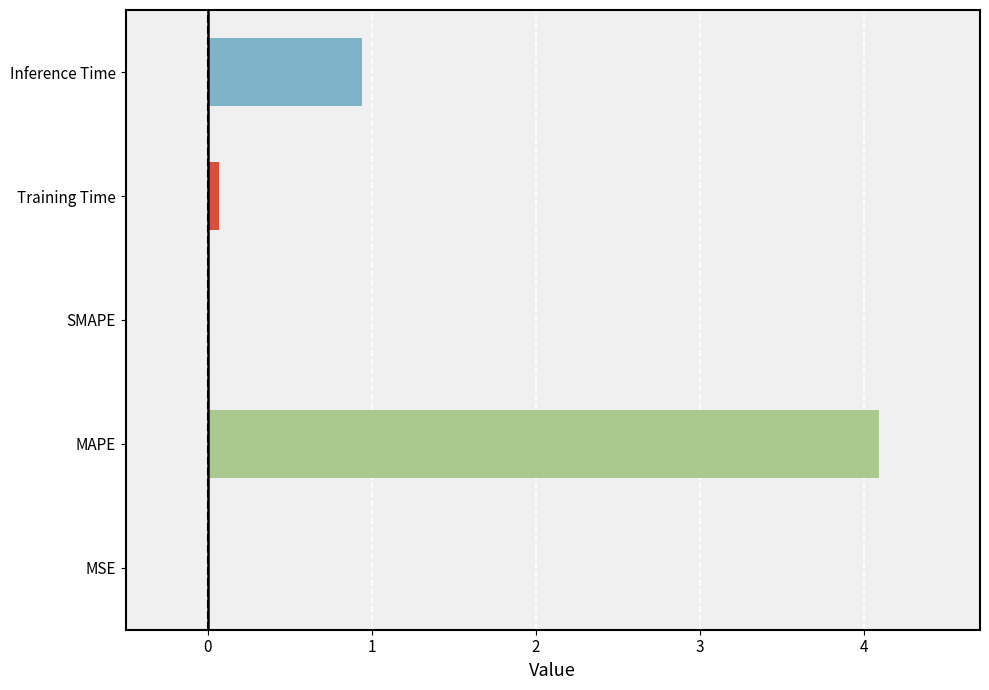

Which has a higher value, Inference Time or SMAPE?

Inference Time